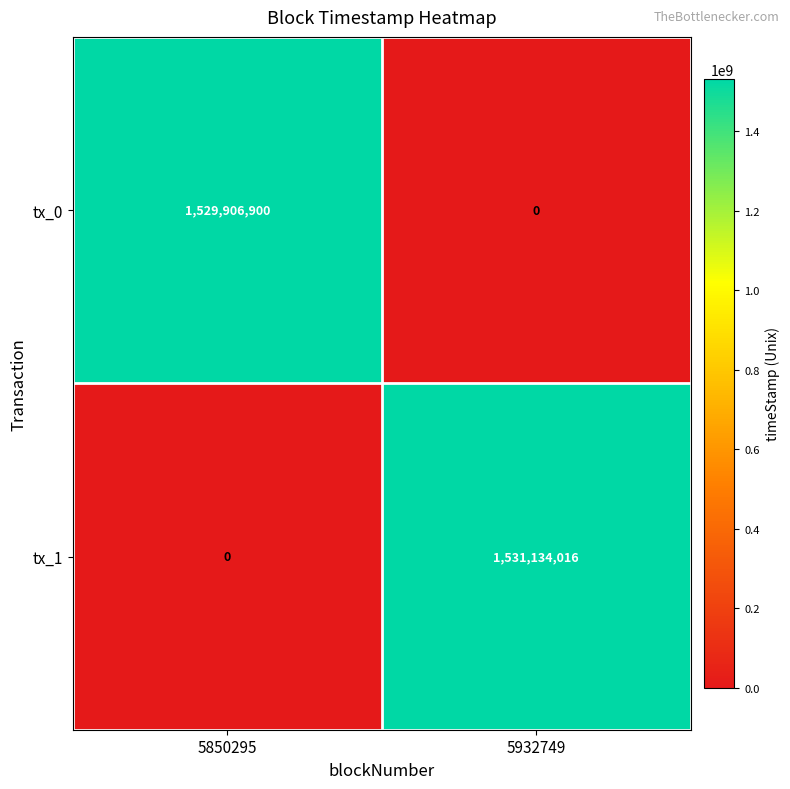

Count the number of categories in the chart.

2